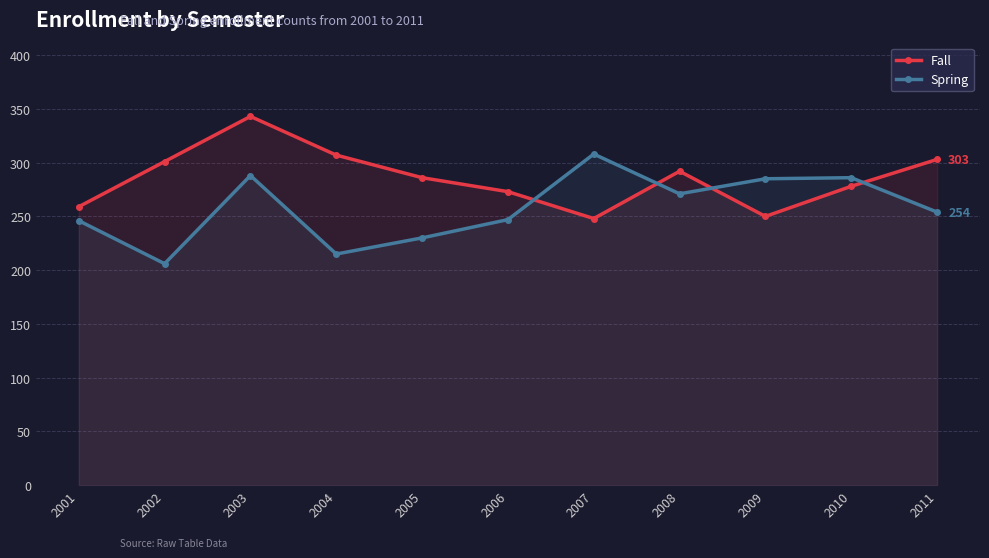

Which series has the largest range (max minus min)?

Spring